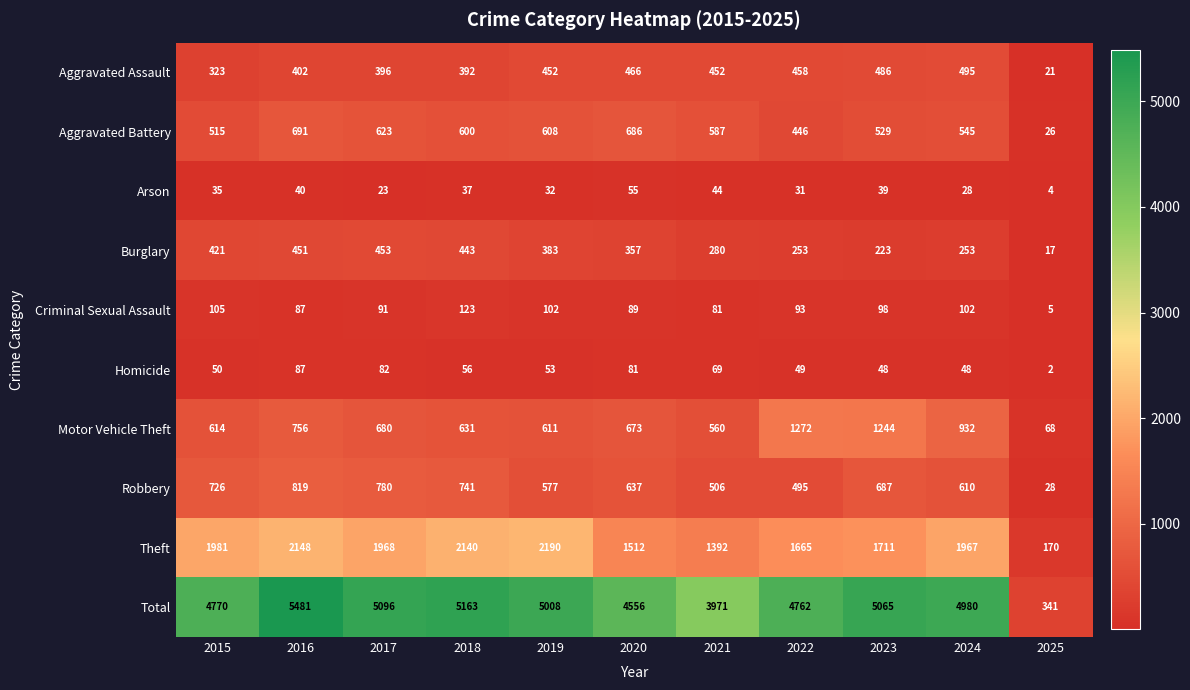

What is the difference between the maximum and second lowest values in the Aggravated Assault series?

172